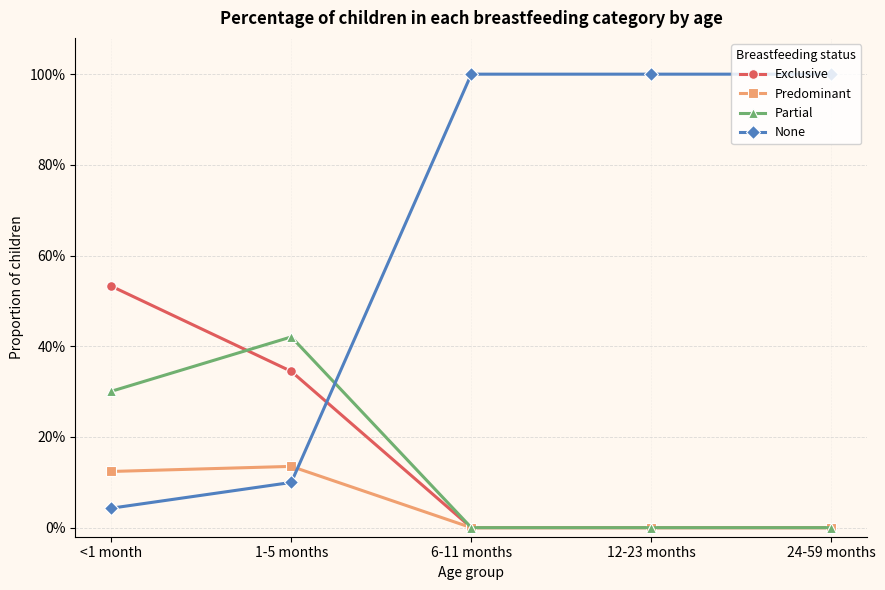

Is this an area chart (filled region under the line)?

No